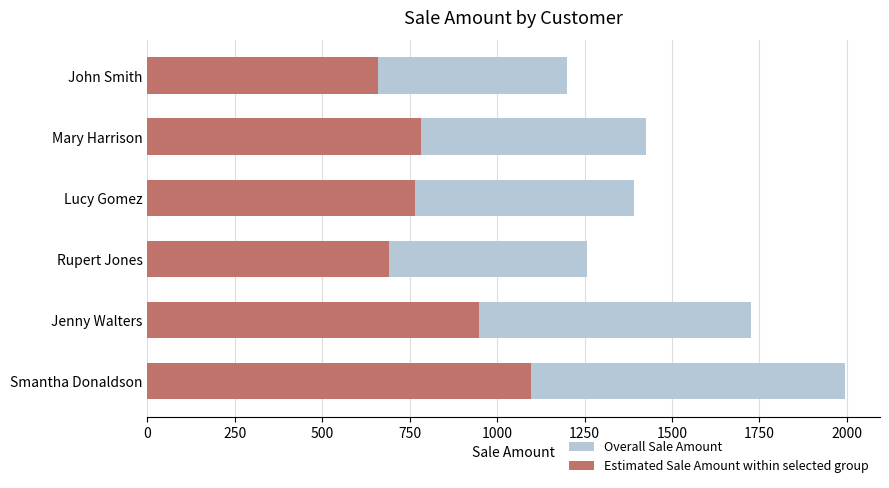

Are the bars horizontal?

Yes